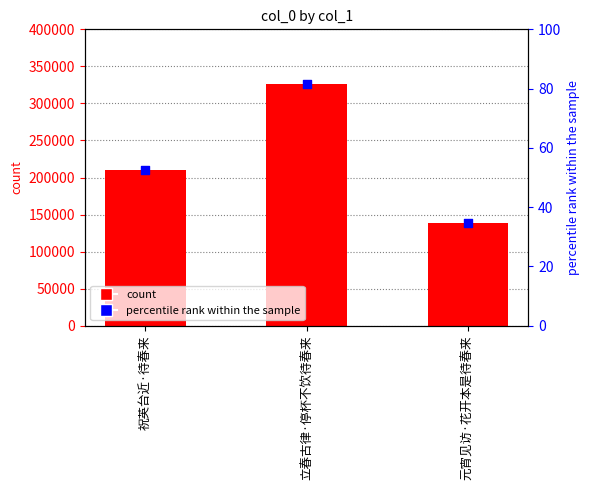

Which series has the largest Y range (max minus min)?

col_0